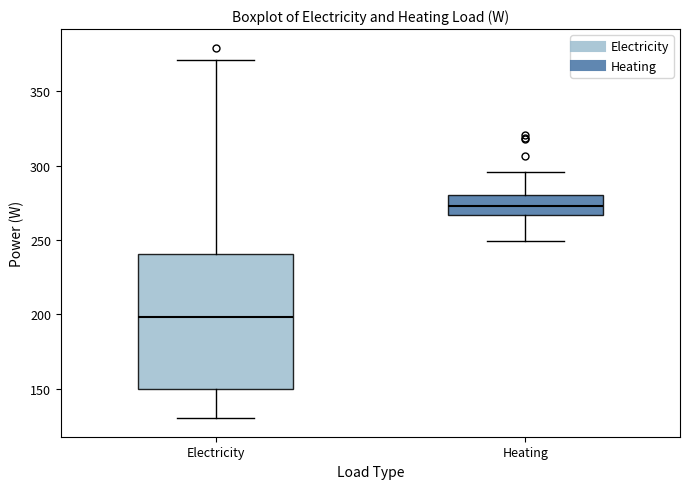

Which box is the tallest, from its lower edge to its upper edge?

Electricity